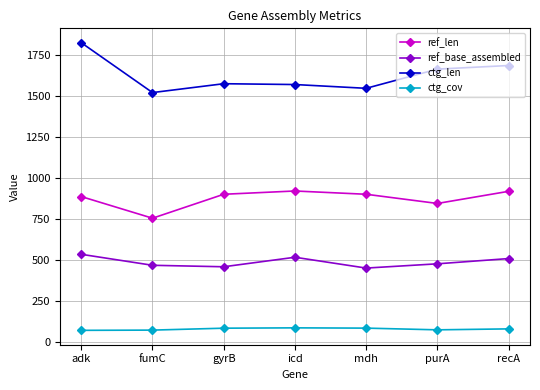

What value does the ref_base_assembled series have at fumC?

469.0